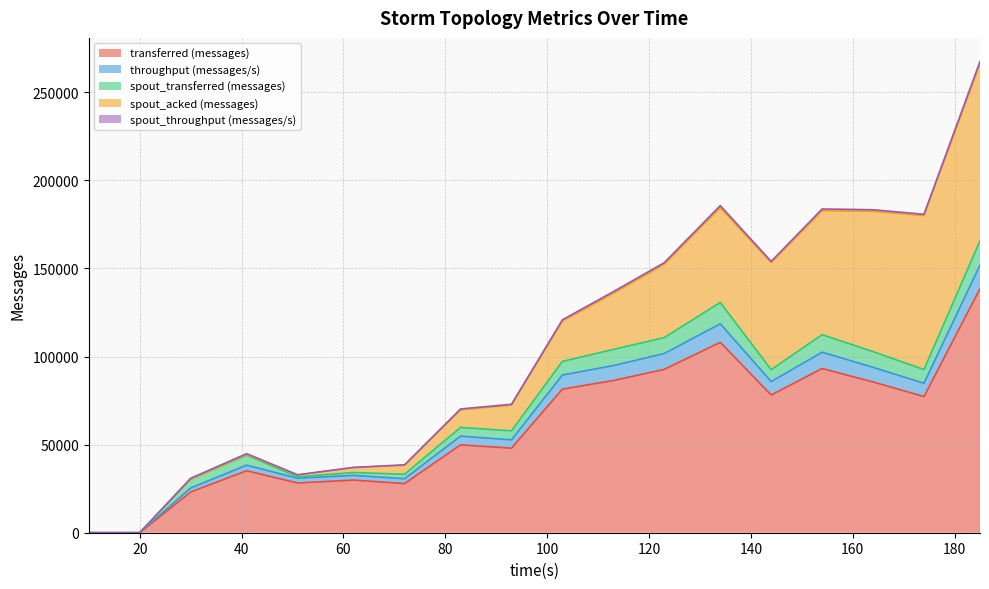

After their last crossing, which series has the higher values: spout_throughput (messages/s) or spout_acked (messages)?

spout_acked (messages)